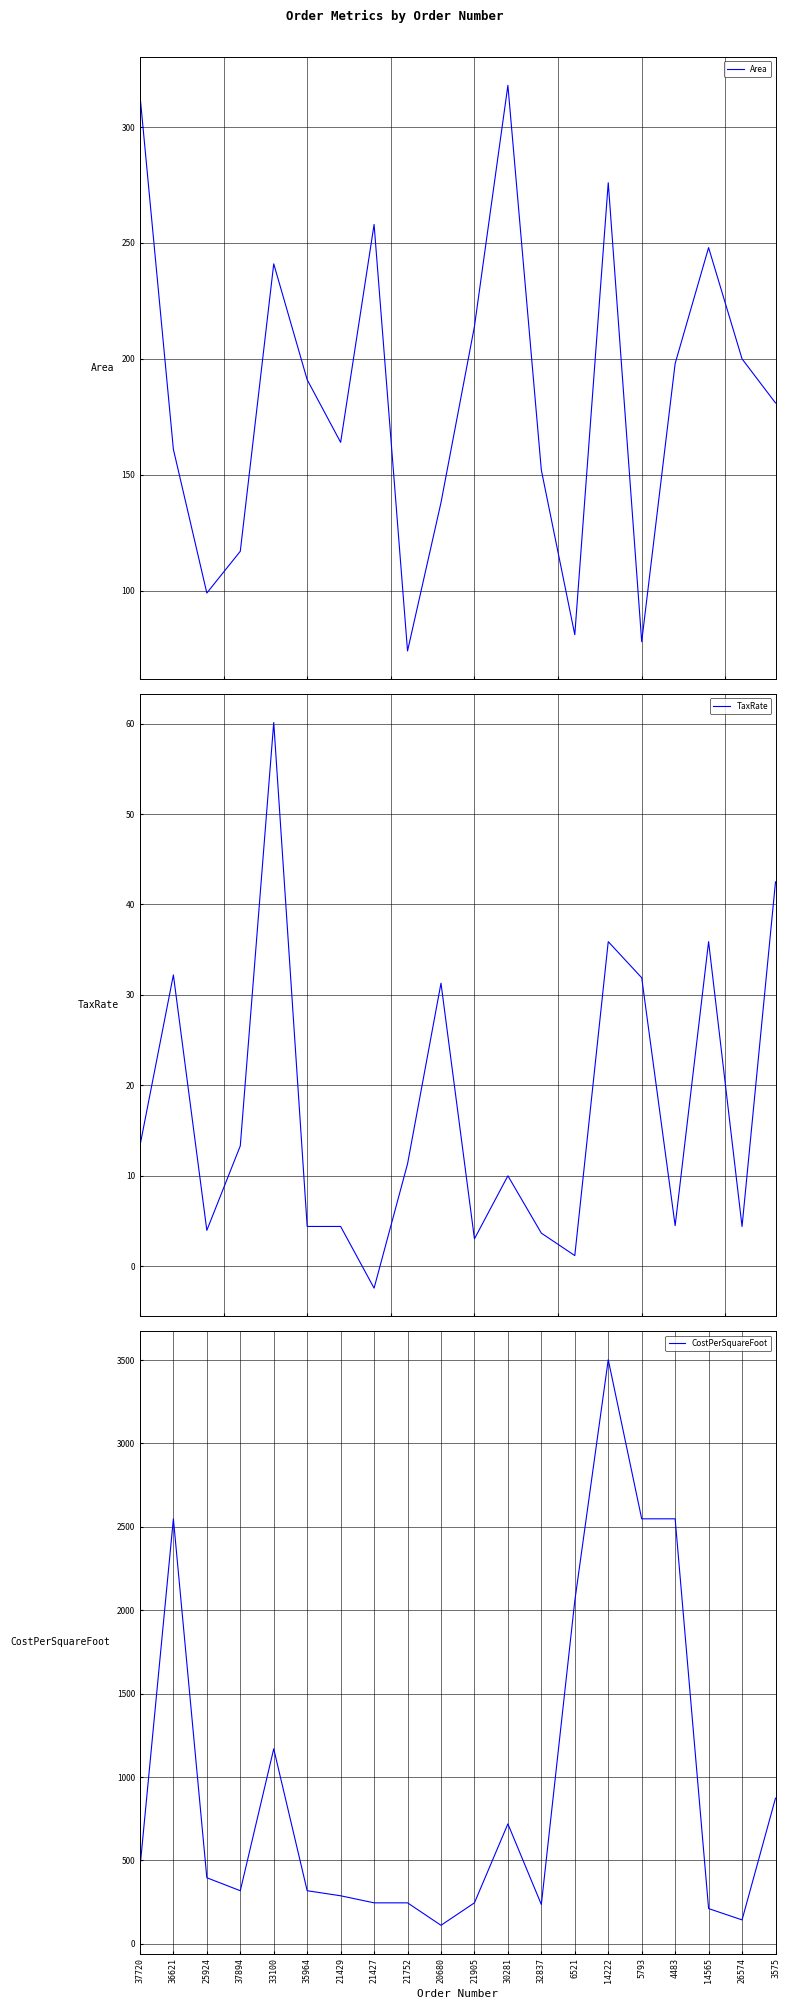

The TaxRate series shows 31.9 at 5793. True or false?

True